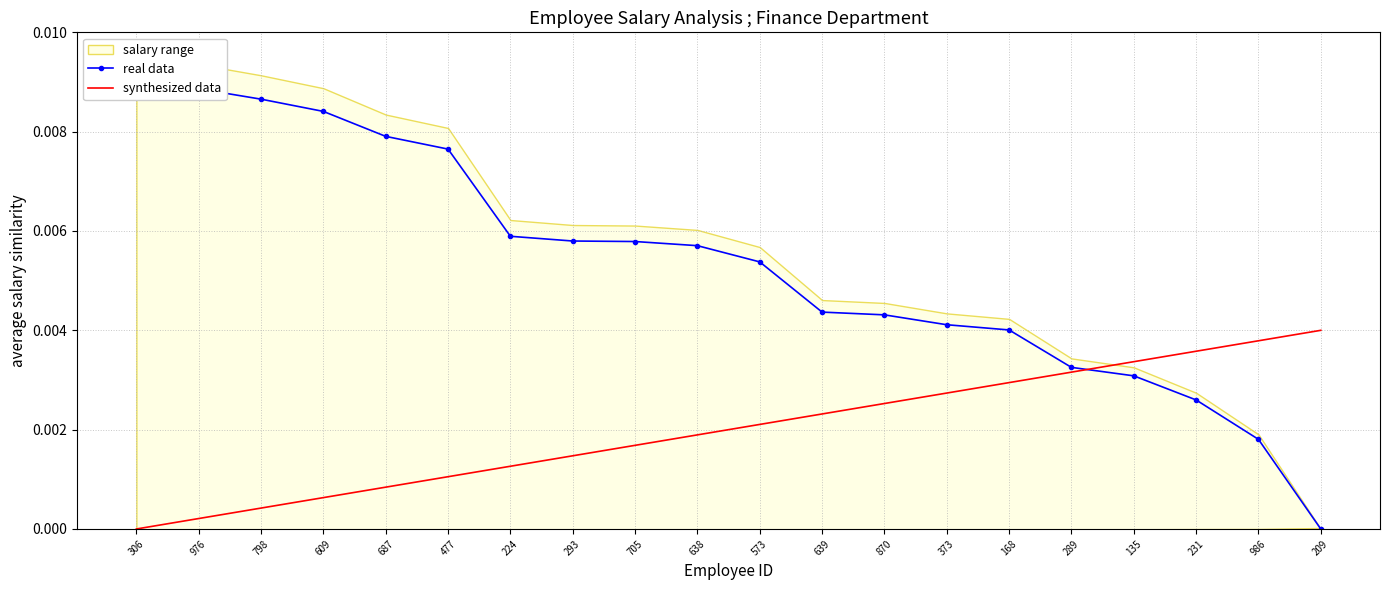

How many lines are shown in the chart?

2